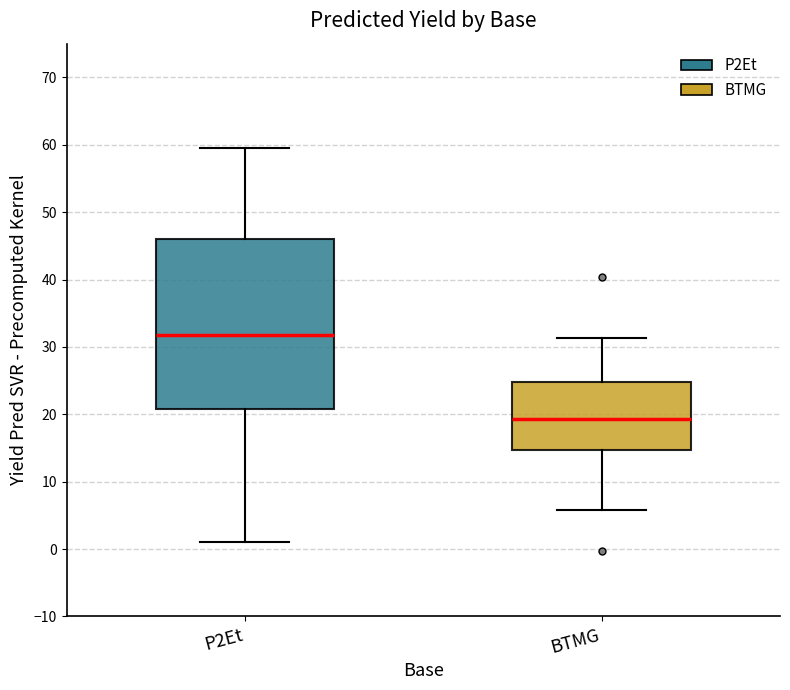

Reading left to right, read every box against the y-axis: the position of its median line, the range the box covers, and the ends of its whiskers. The values are not printed on the chart, so give them approximately, as read against the axis.

P2Et: median 32, box 21 to 46, whiskers 1 to 60
BTMG: median 19, box 15 to 25, whiskers 6 to 31